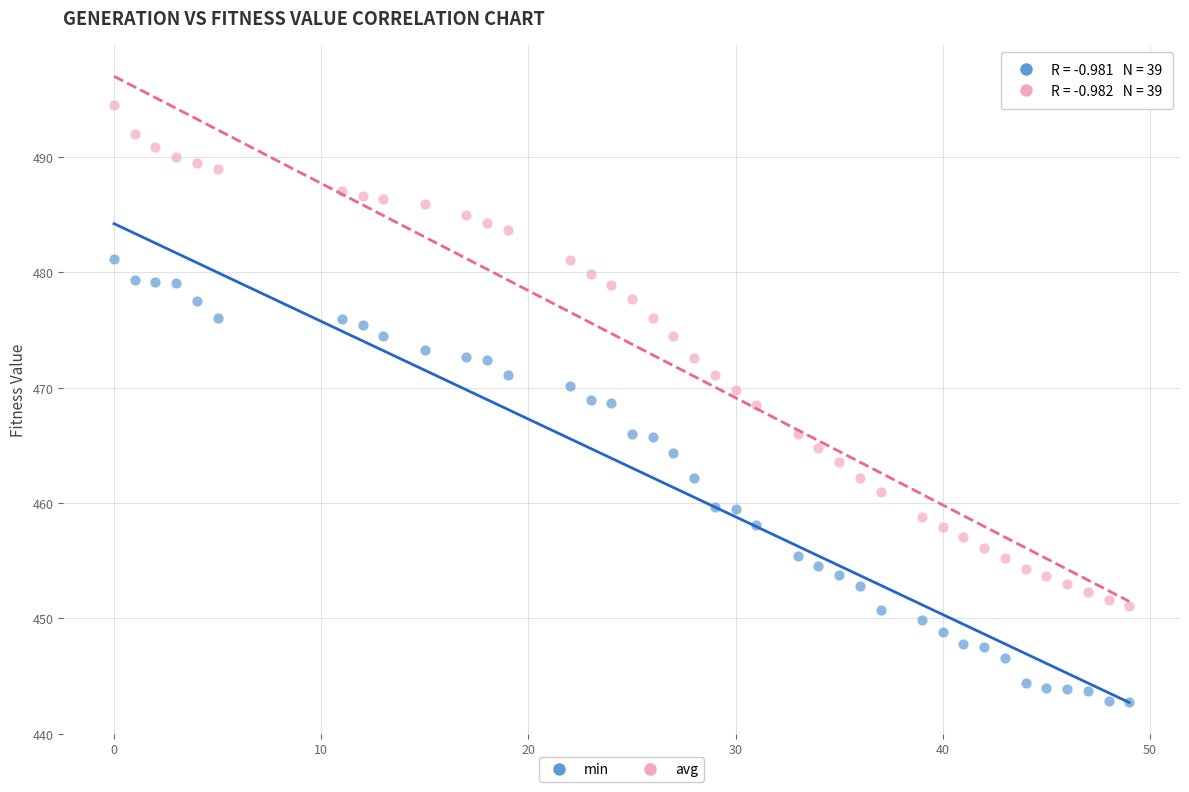

Which series contains the lowest Y value?

min